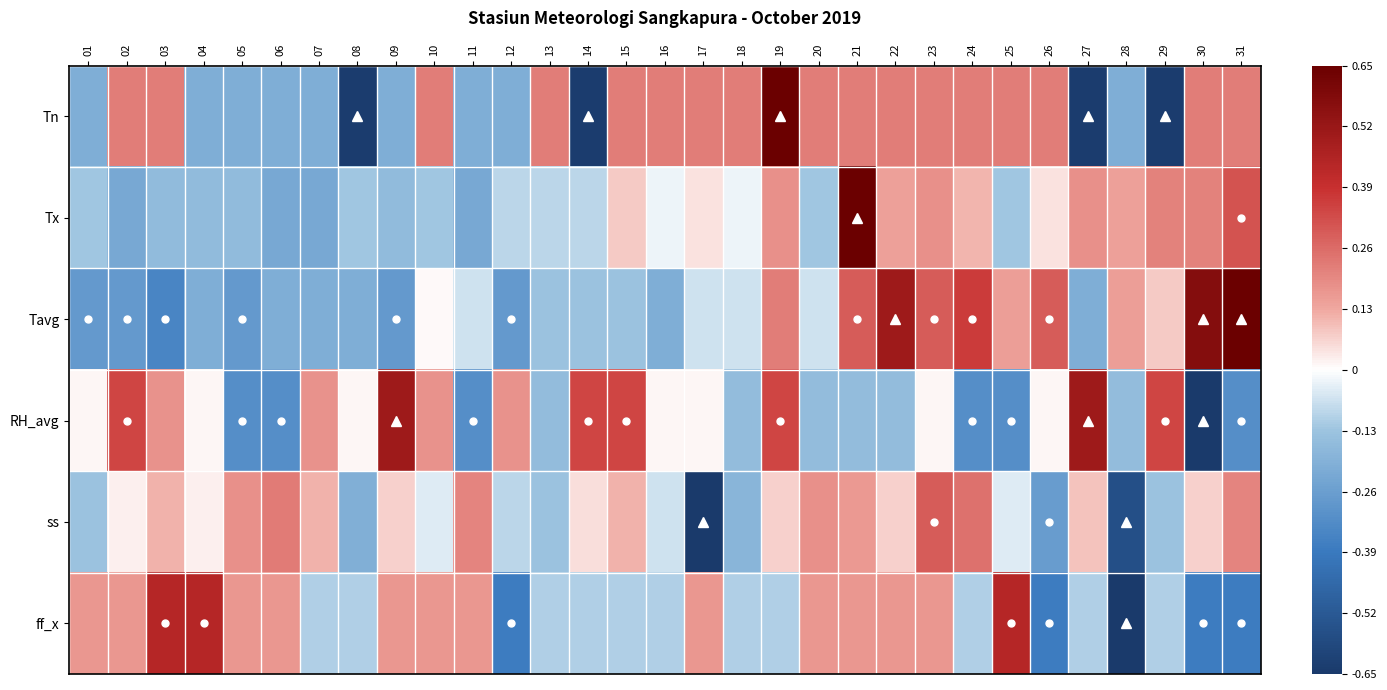

What is the greatest value displayed?

0.7